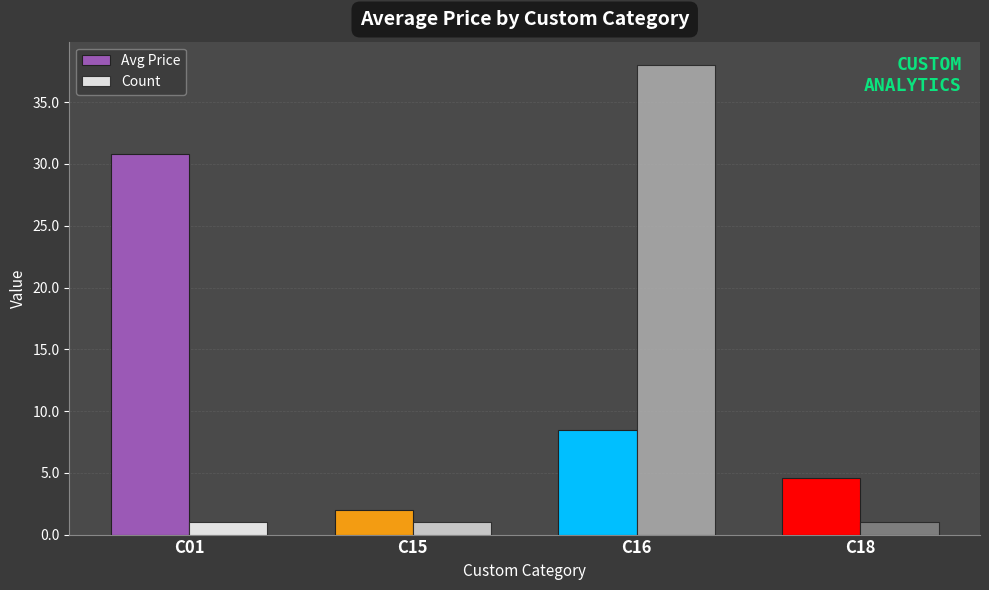

Which category has the highest value across all series?

C16